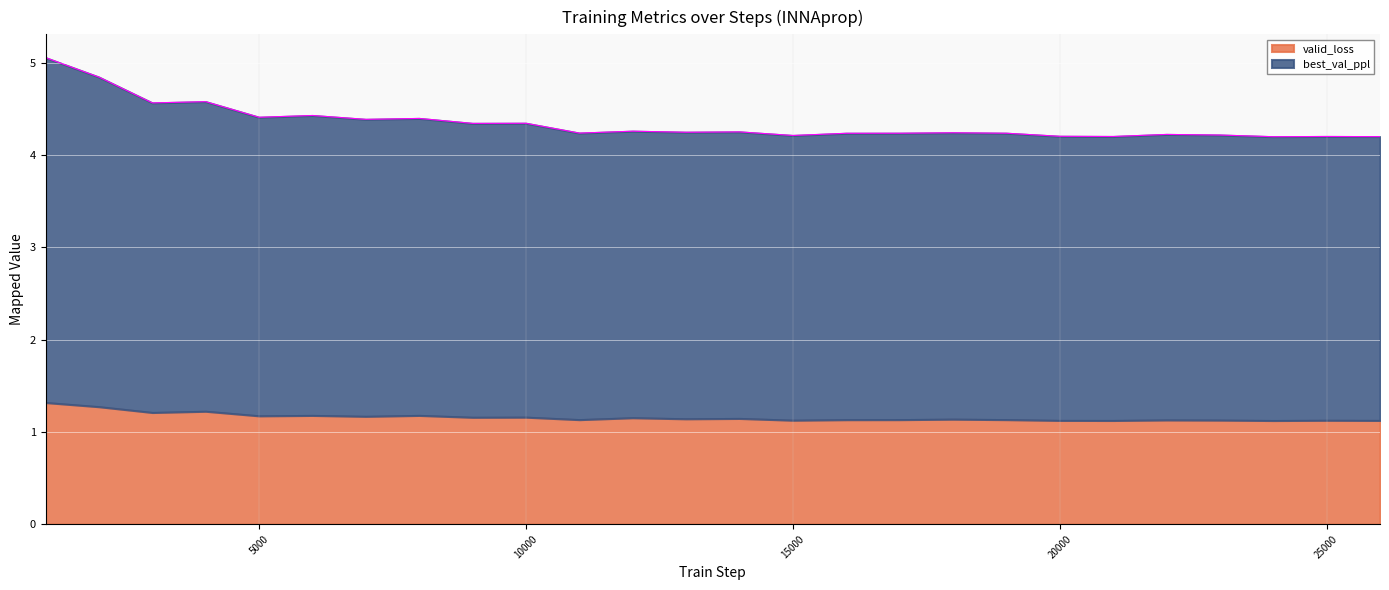

What is the maximum value for valid_loss?

1.3